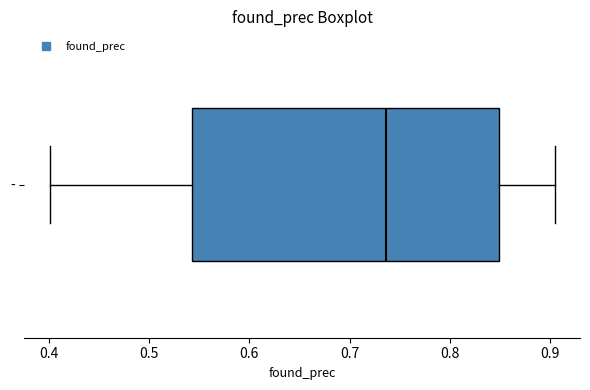

Read this box plot against the x-axis: the position of the median line, the range covered by the box, and the ends of both whiskers. The values are not printed on the chart, so give them approximately, as read against the axis.

median 0.74, box 0.54 to 0.85, whiskers 0.40 to 0.90